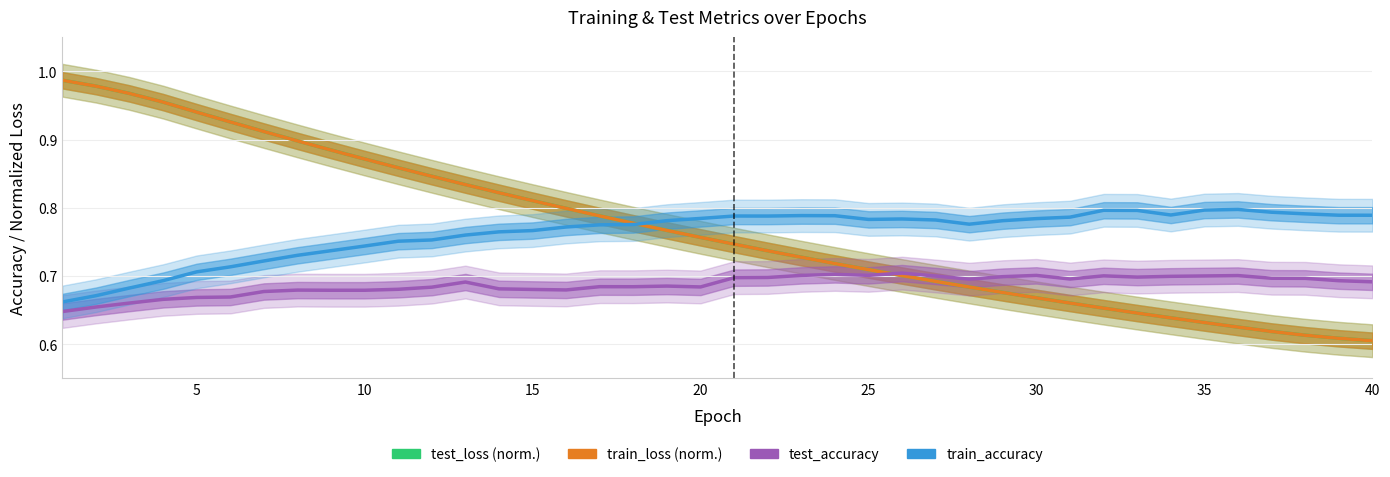

At how many categories does at least one series exceed 0?

40